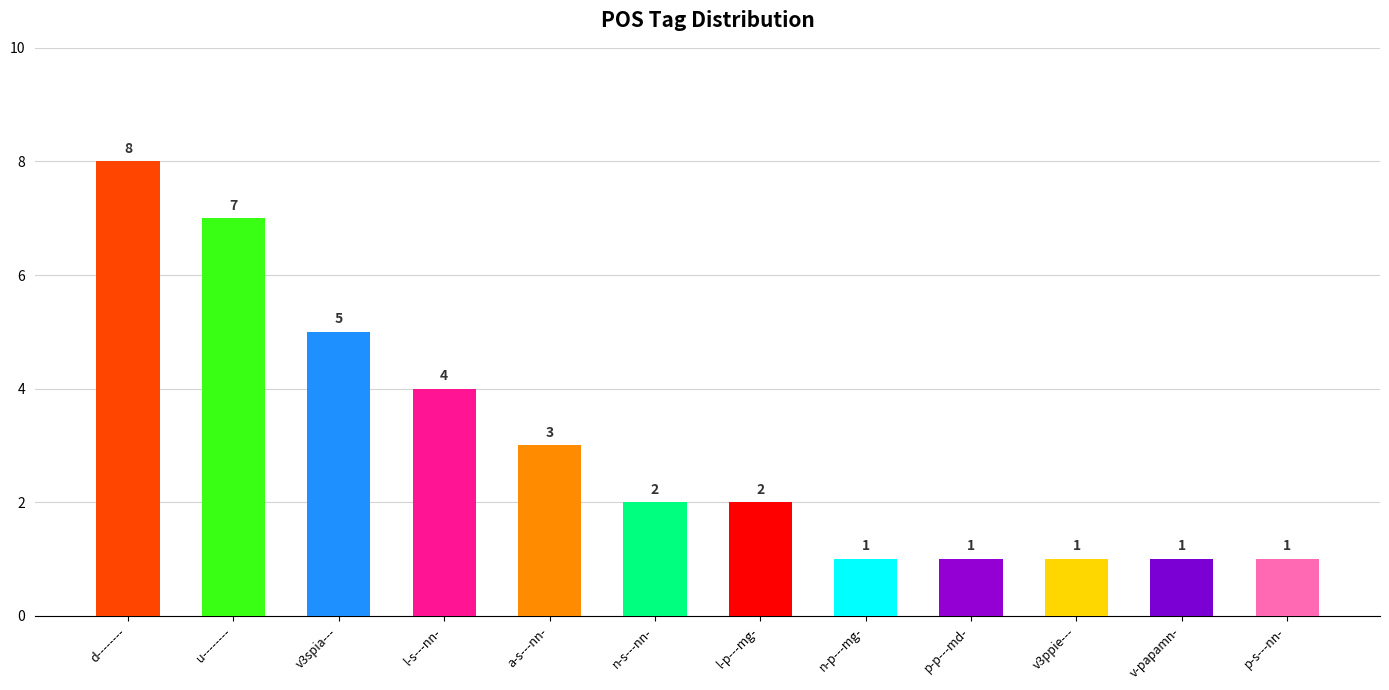

What is the label of the 6th bar from the left?

n-s---nn-